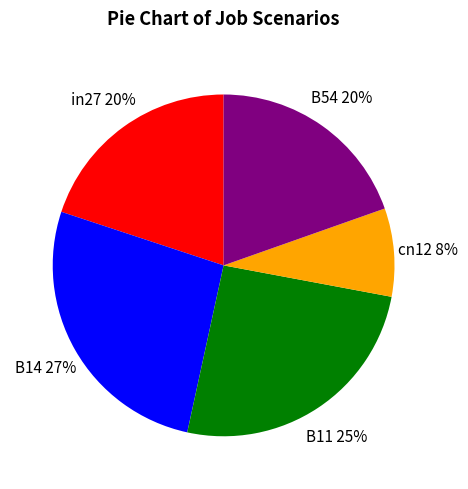

The cn12 slice represents 23% of the pie. True or false?

False